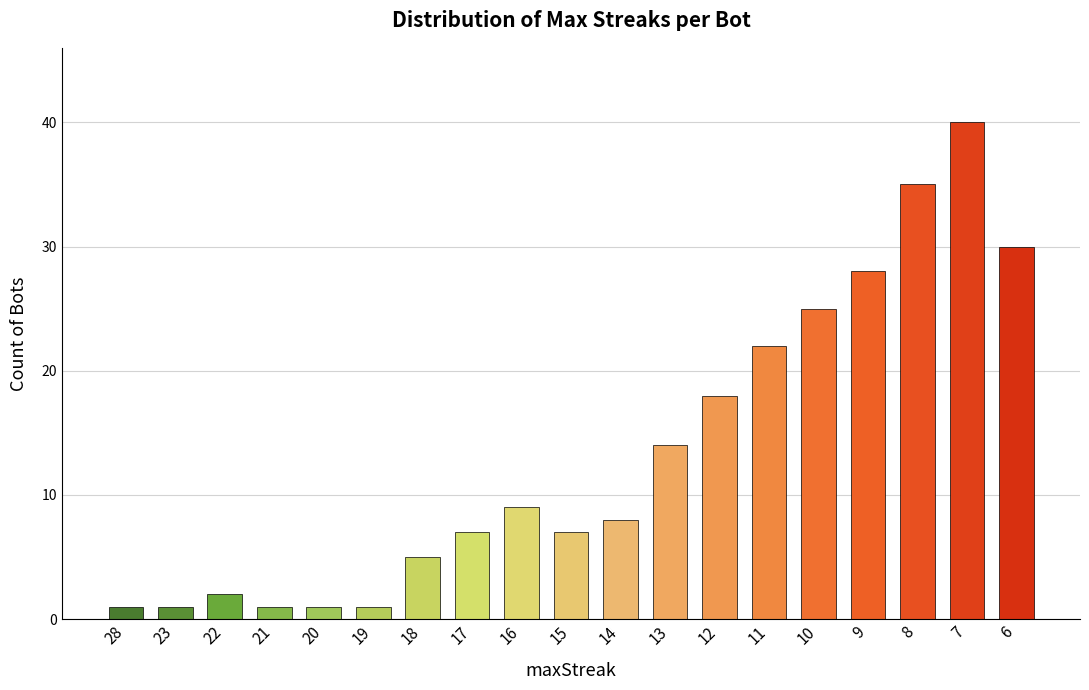

What is the sum of all values?

255